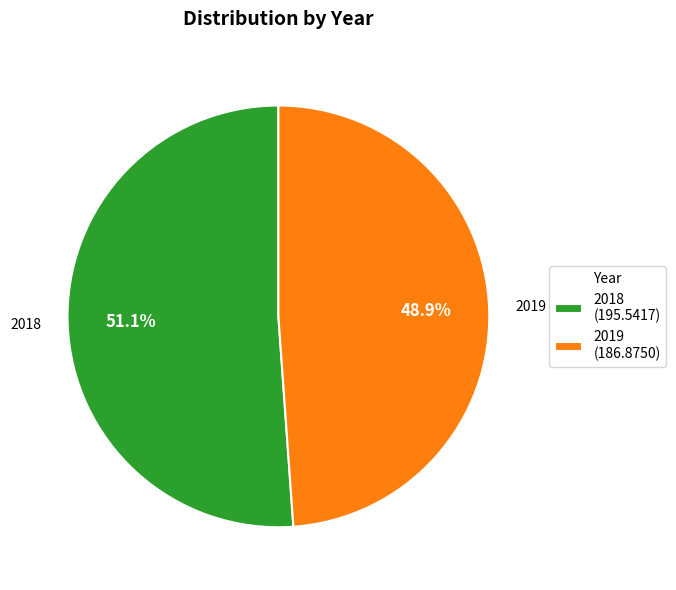

Approximately how many times larger is the value at 2018 compared to 2019?

1.0